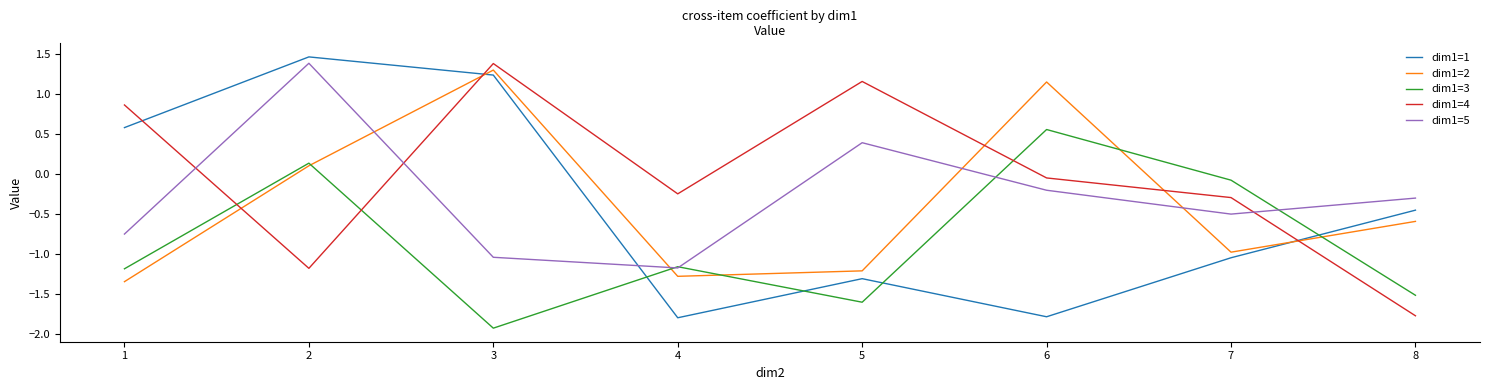

What is the sum of the dim1=5 values at 5 and 2?

1.8